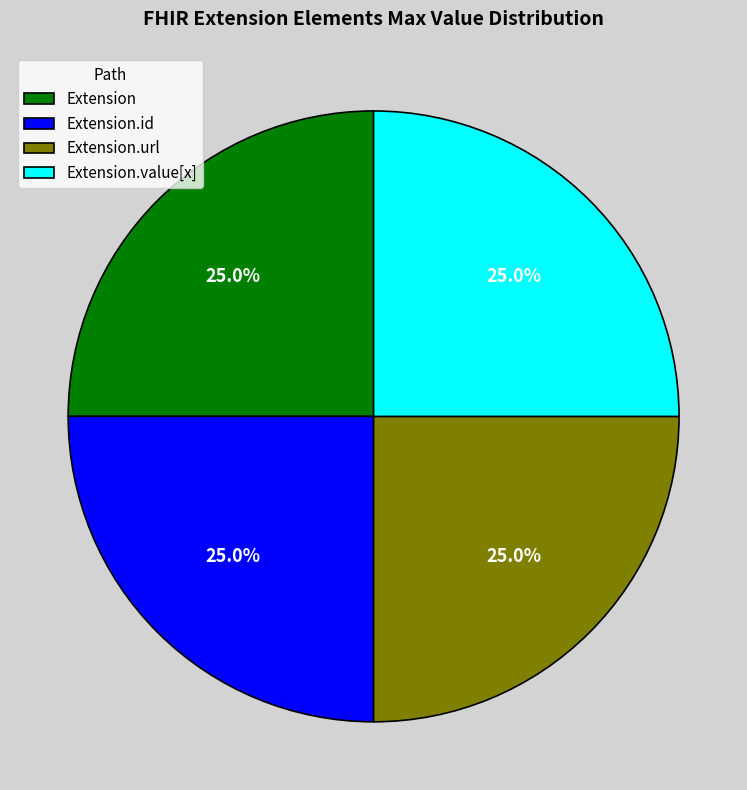

Approximately how many times larger is the value at Extension.id compared to Extension.url?

1.0